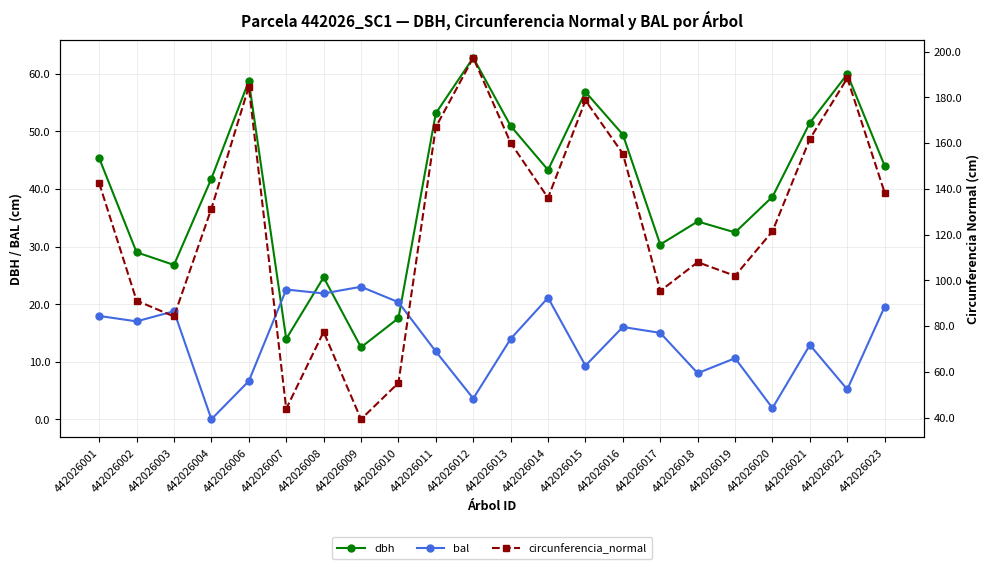

True or false: circunferencia_normal and bal cross at least once.

False